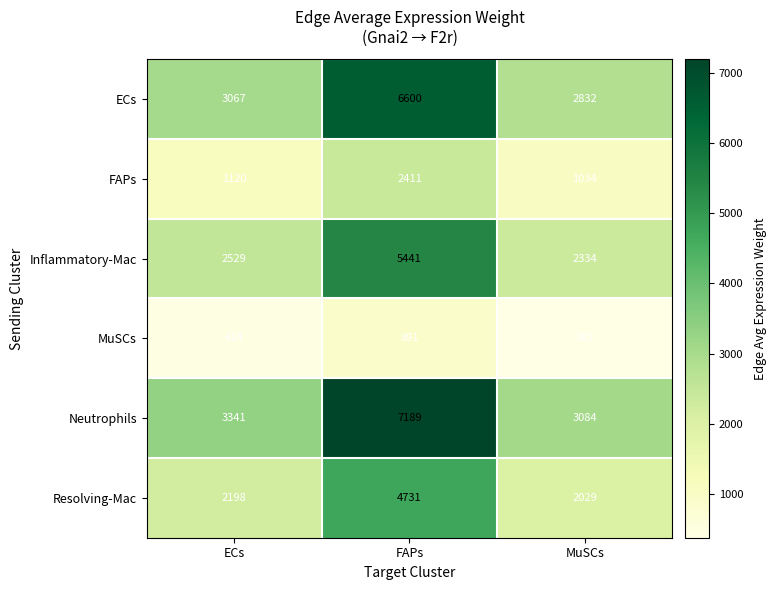

Where is ECs nearest to the value 4716?

ECs